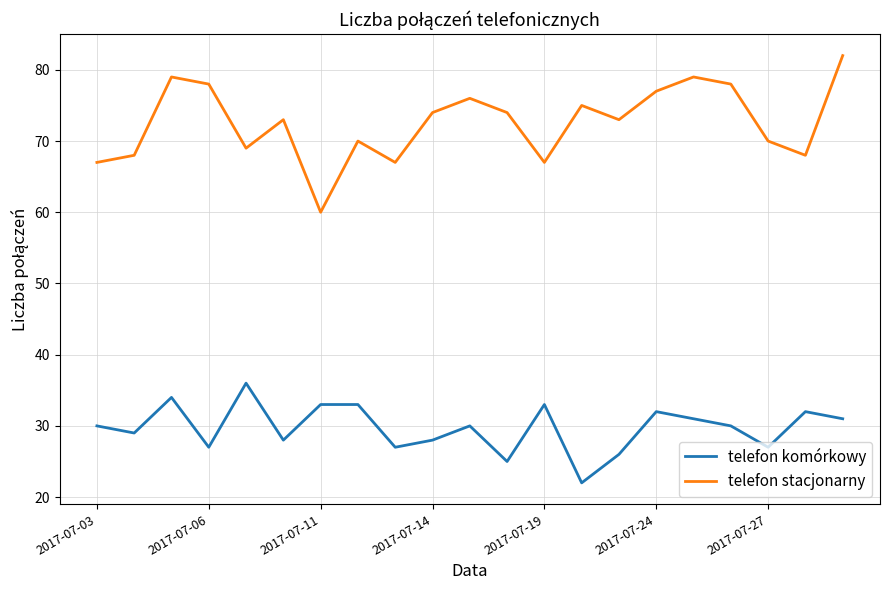

What is the greatest value displayed?

82